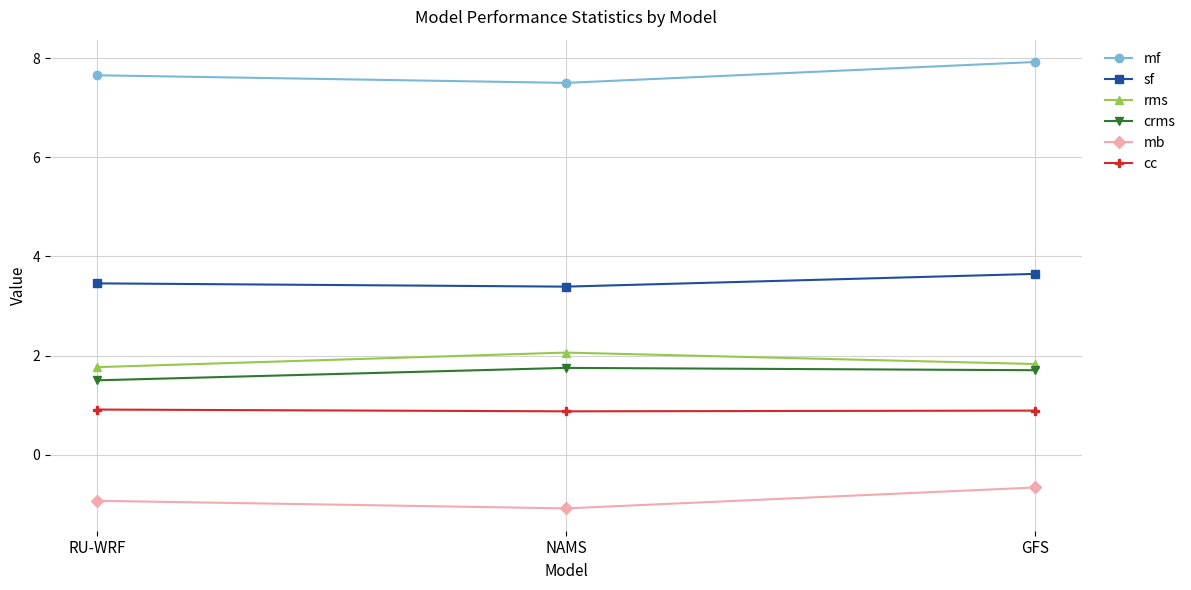

Reading left to right, list all the values displayed in this chart.

mf: RU-WRF=7.7	NAMS=7.5	GFS=7.9
sf: RU-WRF=3.5	NAMS=3.4	GFS=3.6
rms: RU-WRF=1.8	NAMS=2.1	GFS=1.8
crms: RU-WRF=1.5	NAMS=1.8	GFS=1.7
mb: RU-WRF=-0.9	NAMS=-1.1	GFS=-0.7
cc: RU-WRF=0.9	NAMS=0.9	GFS=0.9